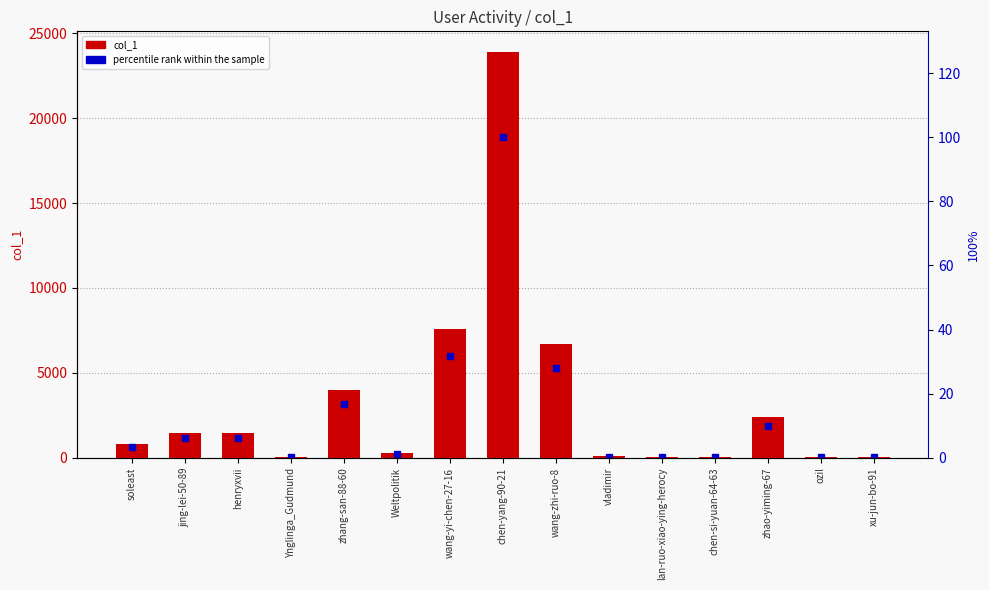

What is the total value across all series at jing-lei-50-89?

1462.1